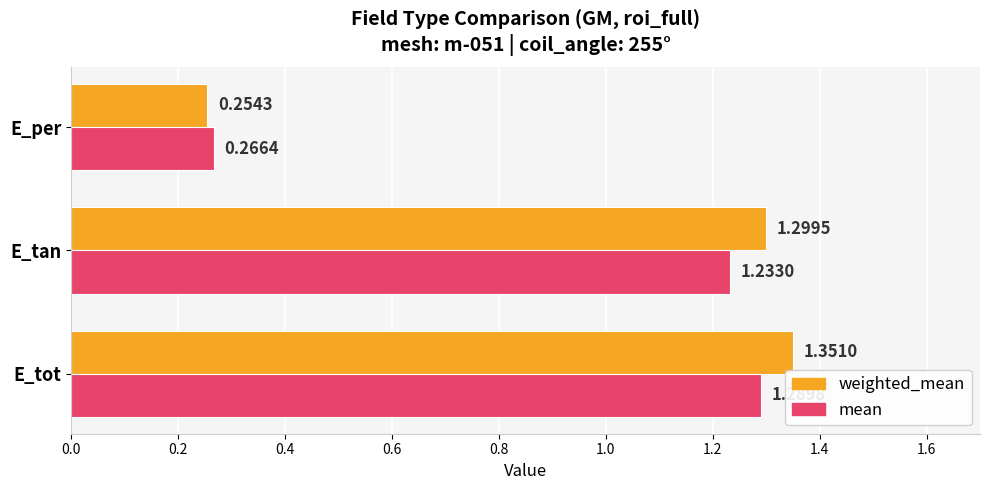

At which category does the chart reach its peak across all series?

E_tot